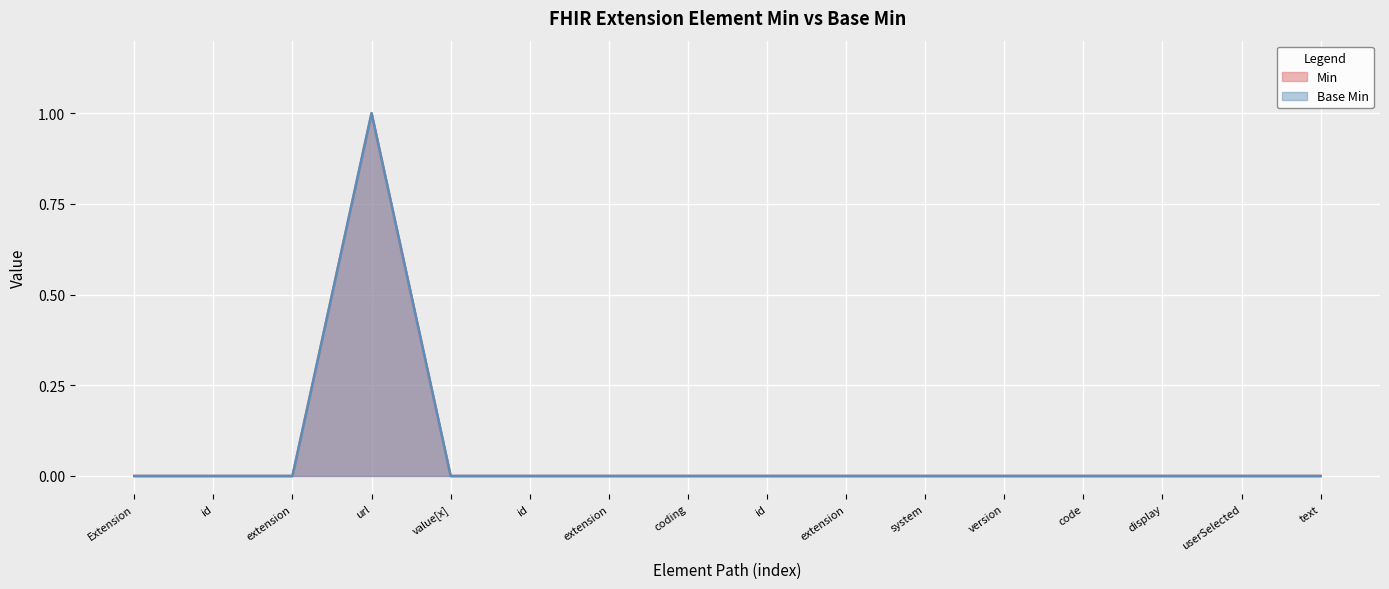

Count the Min values in the range 0 to 1.

16